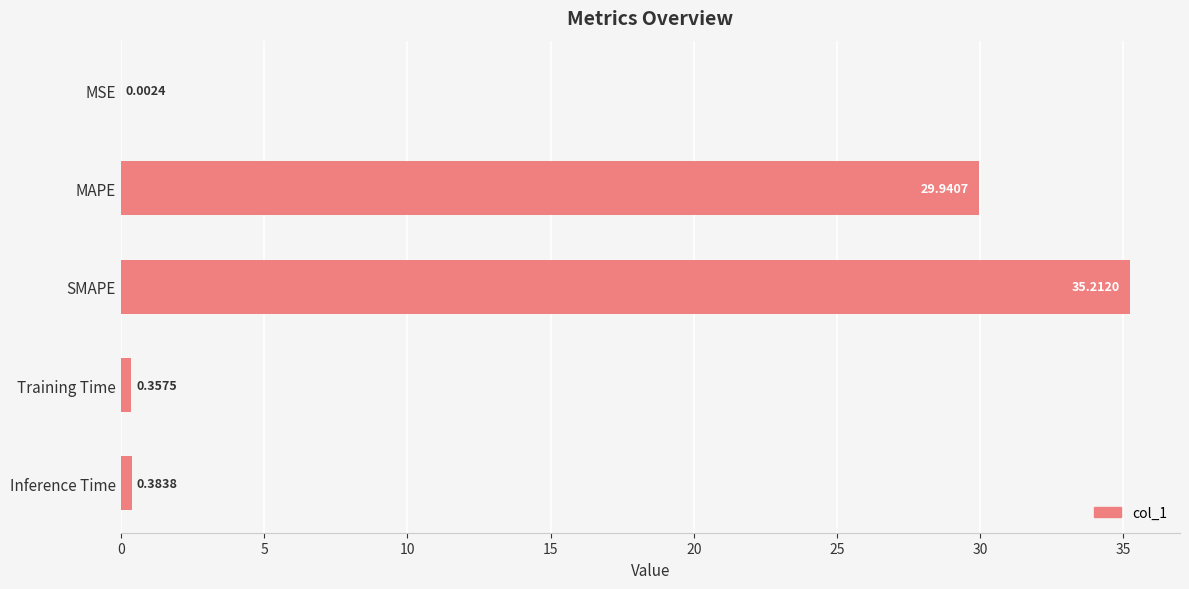

What is the sum of all values?

65.9